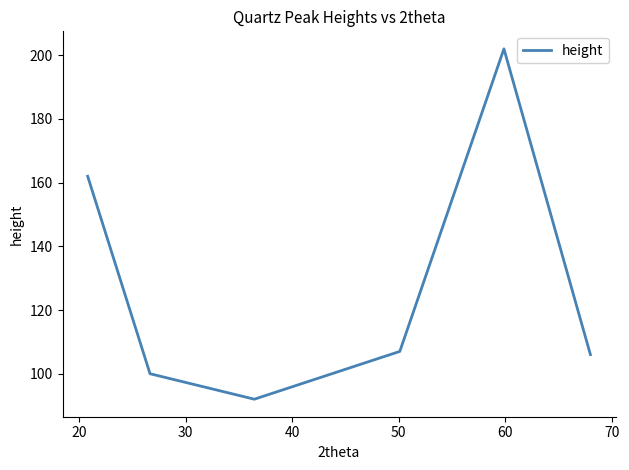

How many distinct data groups are displayed?

1